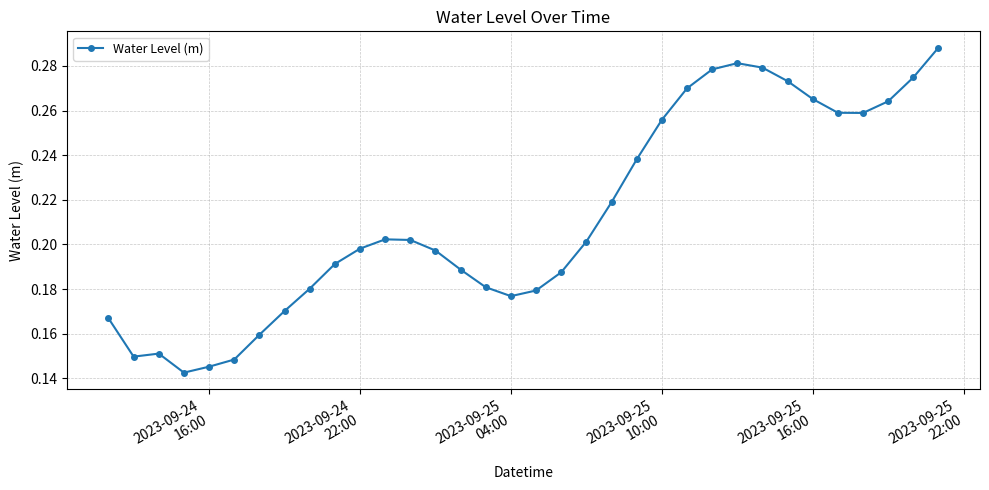

How many lines are shown in the chart?

1